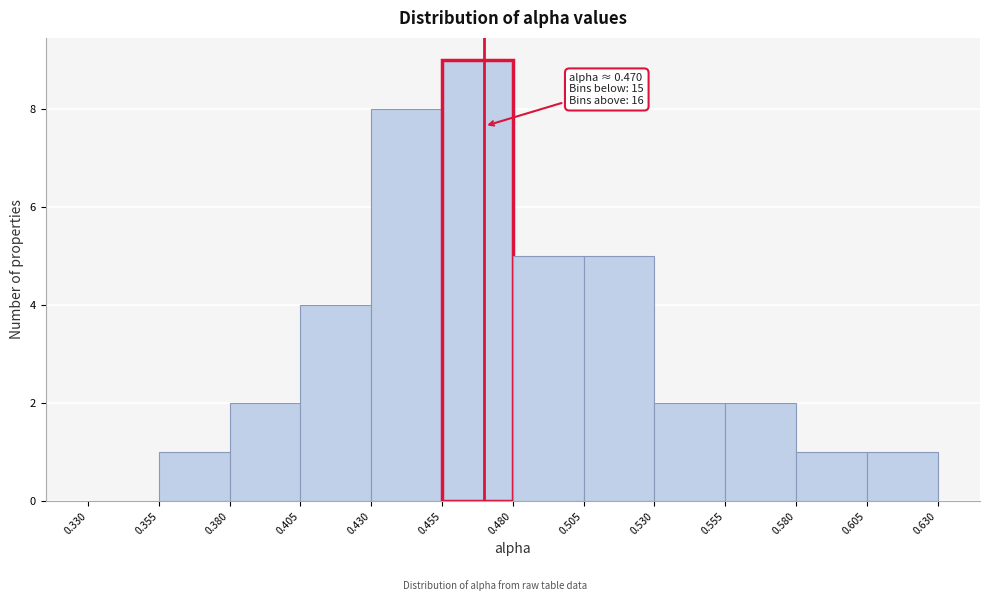

Over which range of the x-axis is the bar tallest?

0.455 to 0.480